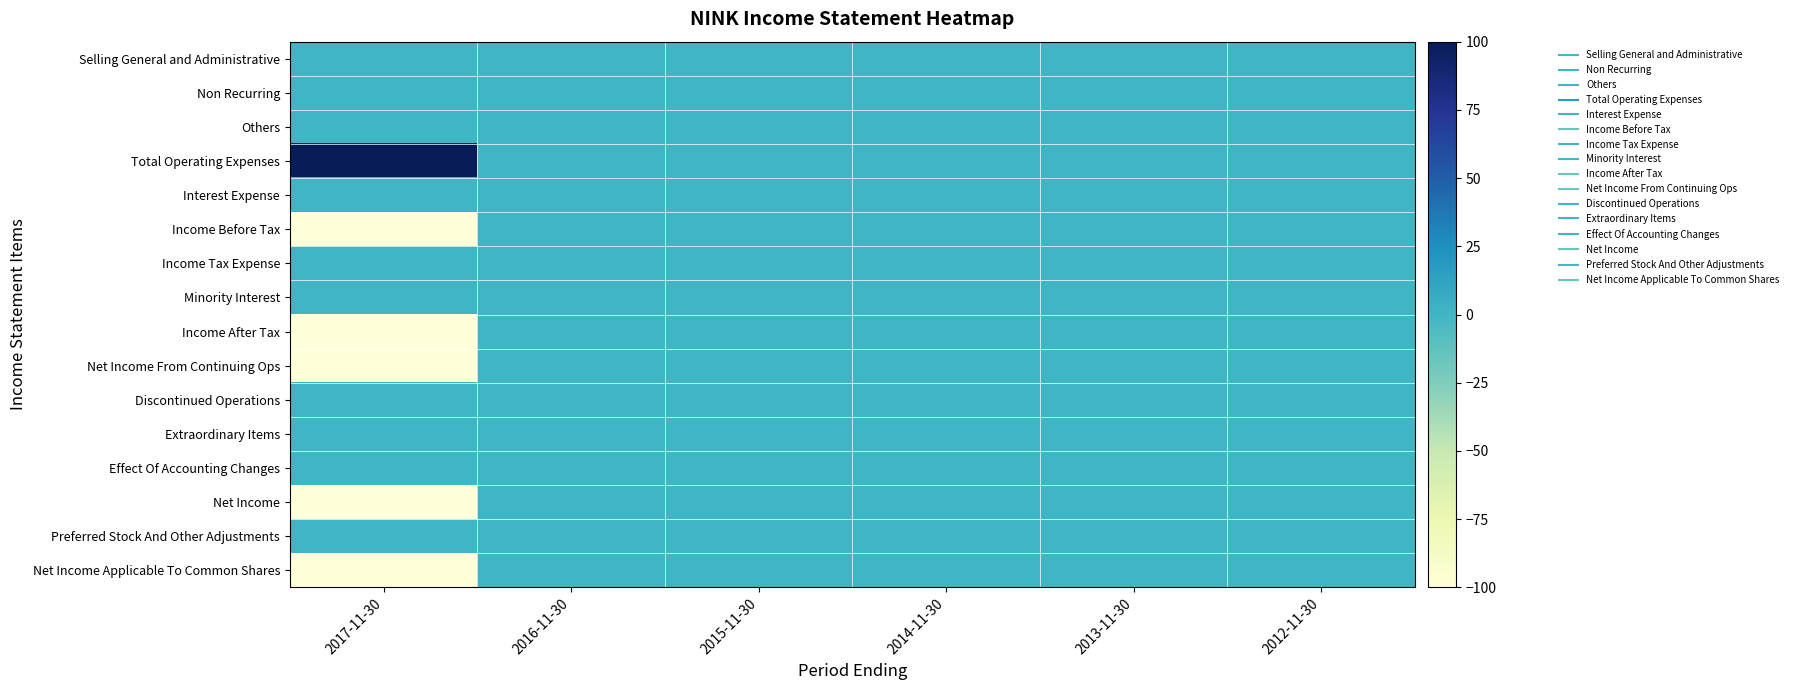

Reading right to left, extract all data points from this chart.

Selling General and Administrative: 2012-11-30=0	2013-11-30=0	2014-11-30=0	2015-11-30=0	2016-11-30=0	2017-11-30=0
Non Recurring: 2012-11-30=0	2013-11-30=0	2014-11-30=0	2015-11-30=0	2016-11-30=0	2017-11-30=0
Others: 2012-11-30=0	2013-11-30=0	2014-11-30=0	2015-11-30=0	2016-11-30=0	2017-11-30=0
Total Operating Expenses: 2012-11-30=0	2013-11-30=0	2014-11-30=0	2015-11-30=0	2016-11-30=0	2017-11-30=100
Interest Expense: 2012-11-30=0	2013-11-30=0	2014-11-30=0	2015-11-30=0	2016-11-30=0	2017-11-30=0
Income Before Tax: 2012-11-30=0	2013-11-30=0	2014-11-30=0	2015-11-30=0	2016-11-30=0	2017-11-30=-100
Income Tax Expense: 2012-11-30=0	2013-11-30=0	2014-11-30=0	2015-11-30=0	2016-11-30=0	2017-11-30=0
Minority Interest: 2012-11-30=0	2013-11-30=0	2014-11-30=0	2015-11-30=0	2016-11-30=0	2017-11-30=0
Income After Tax: 2012-11-30=0	2013-11-30=0	2014-11-30=0	2015-11-30=0	2016-11-30=0	2017-11-30=-100
Net Income From Continuing Ops: 2012-11-30=0	2013-11-30=0	2014-11-30=0	2015-11-30=0	2016-11-30=0	2017-11-30=-100
Discontinued Operations: 2012-11-30=0	2013-11-30=0	2014-11-30=0	2015-11-30=0	2016-11-30=0	2017-11-30=0
Extraordinary Items: 2012-11-30=0	2013-11-30=0	2014-11-30=0	2015-11-30=0	2016-11-30=0	2017-11-30=0
Effect Of Accounting Changes: 2012-11-30=0	2013-11-30=0	2014-11-30=0	2015-11-30=0	2016-11-30=0	2017-11-30=0
Net Income: 2012-11-30=0	2013-11-30=0	2014-11-30=0	2015-11-30=0	2016-11-30=0	2017-11-30=-100
Preferred Stock And Other Adjustments: 2012-11-30=0	2013-11-30=0	2014-11-30=0	2015-11-30=0	2016-11-30=0	2017-11-30=0
Net Income Applicable To Common Shares: 2012-11-30=0	2013-11-30=0	2014-11-30=0	2015-11-30=0	2016-11-30=0	2017-11-30=-100